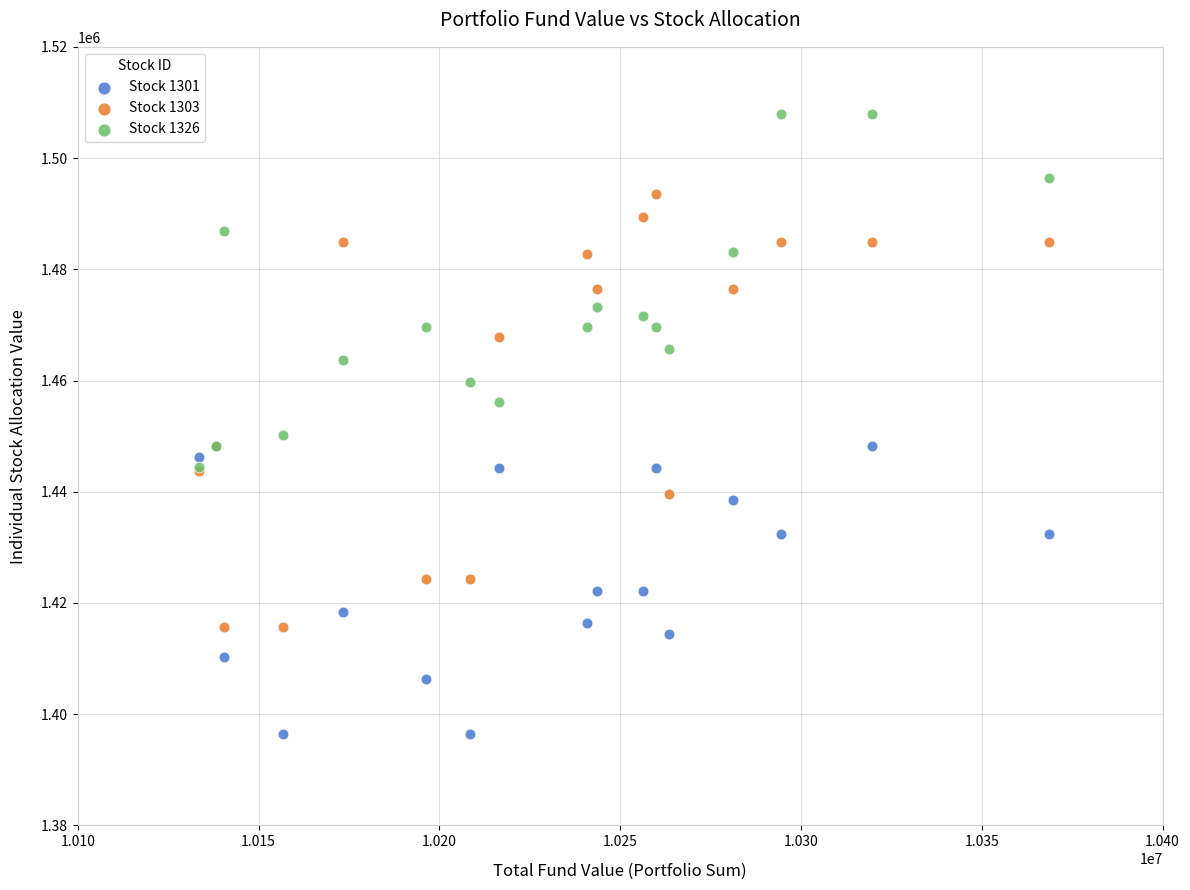

What are all the series names shown in the legend?

Stock 1301, Stock 1303, Stock 1326